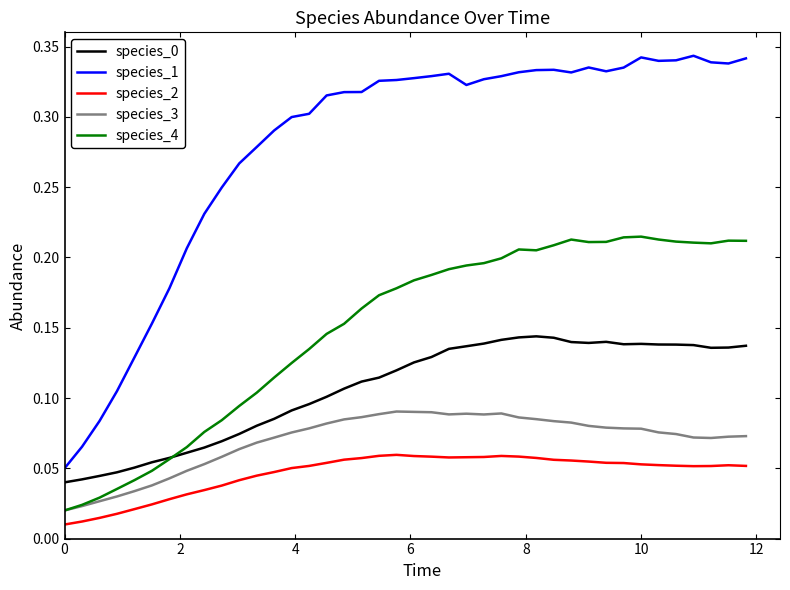

In species_2, how many points are lower than both neighbors (excluding endpoints)?

2